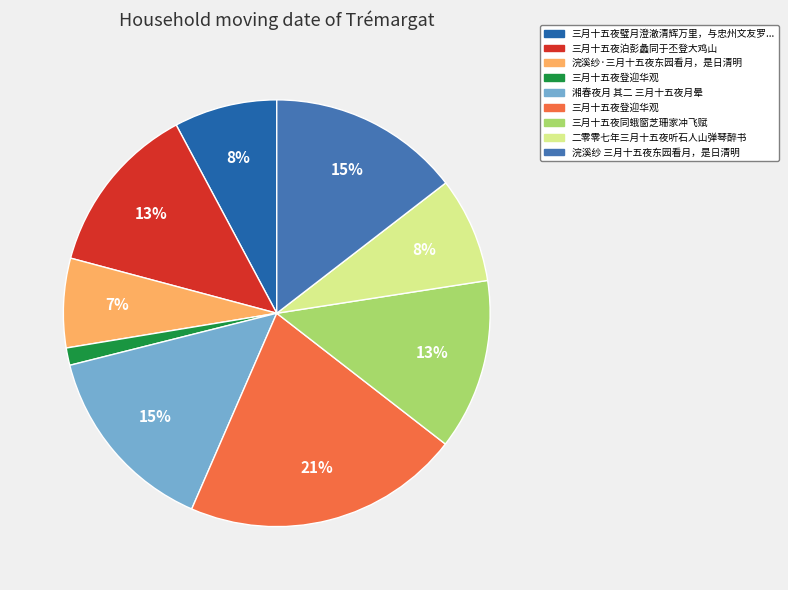

To the nearest percent, what is the average slice percentage?

11%